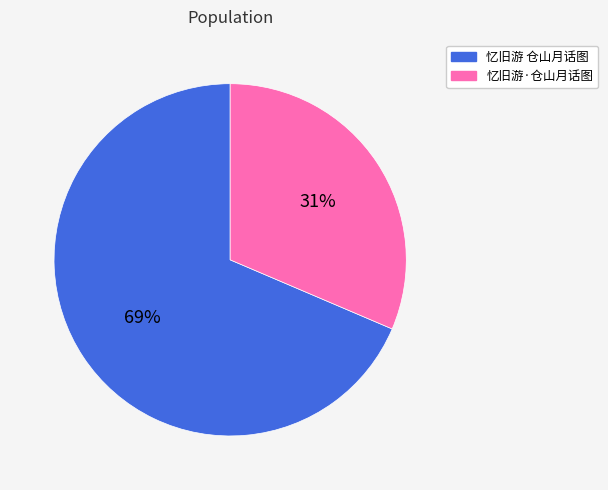

Combined, do 忆旧游 仓山月话图 and 忆旧游·仓山月话图 account for over 50%?

Yes